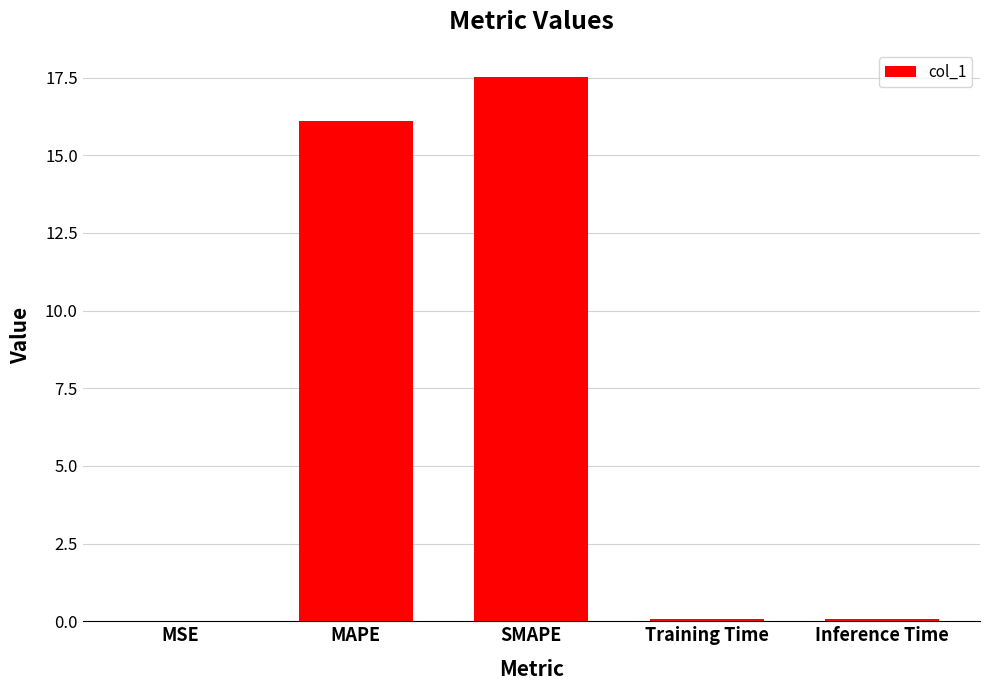

Approximately how many times larger is the value at SMAPE compared to MAPE?

1.1